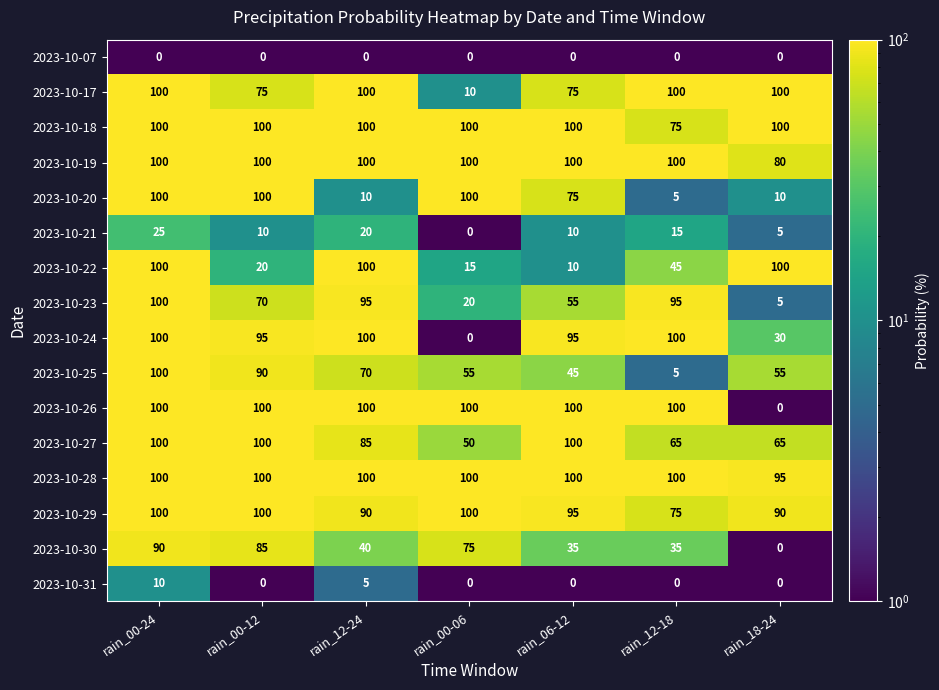

What is the sum of all 2023-10-31 values?

15